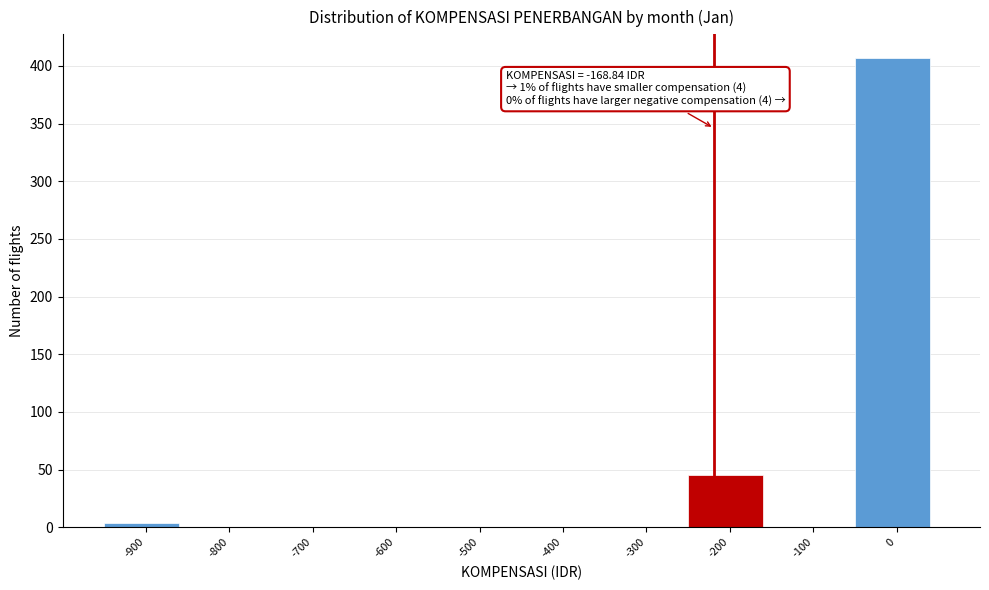

Reading right to left, extract all data points from this chart.

0=407	-100=0	-200=45	-300=0	-400=0	-500=0	-600=0	-700=0	-800=0	-900=4